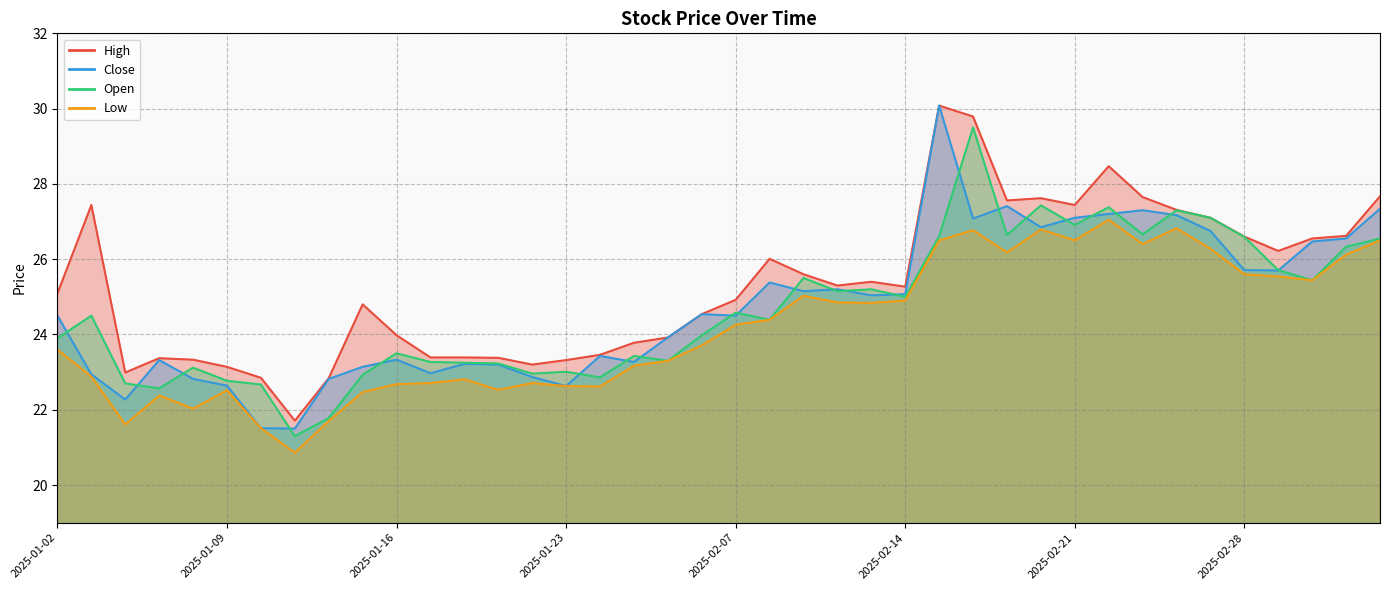

The value of open at 2025-02-13 is 37.8. True or false?

False